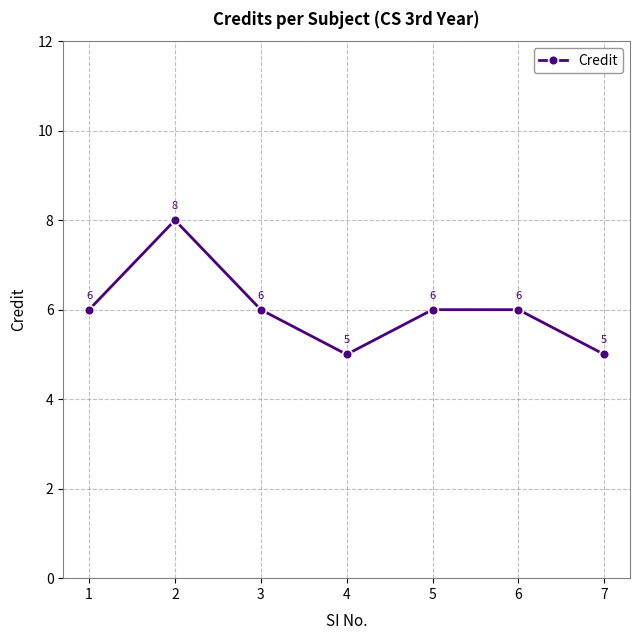

What is the value of the 3rd point from the left?

6